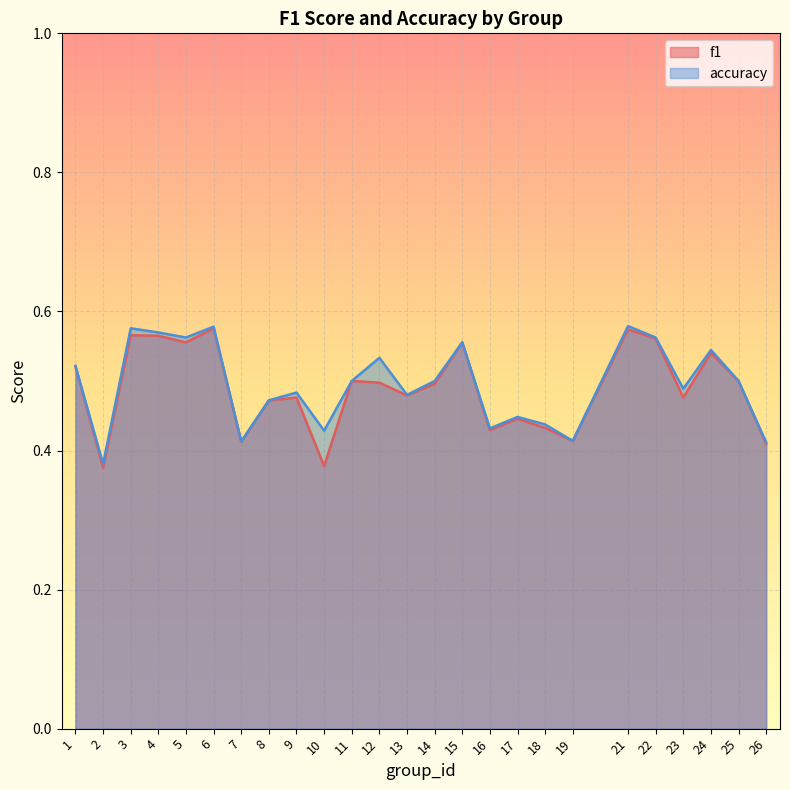

Which category has the highest value in the f1 series?

6